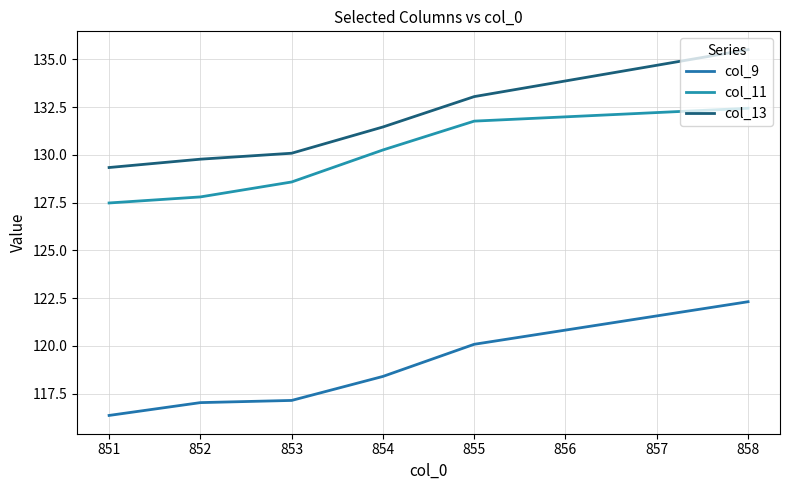

The col_13 series shows 130.1 at 853. True or false?

True